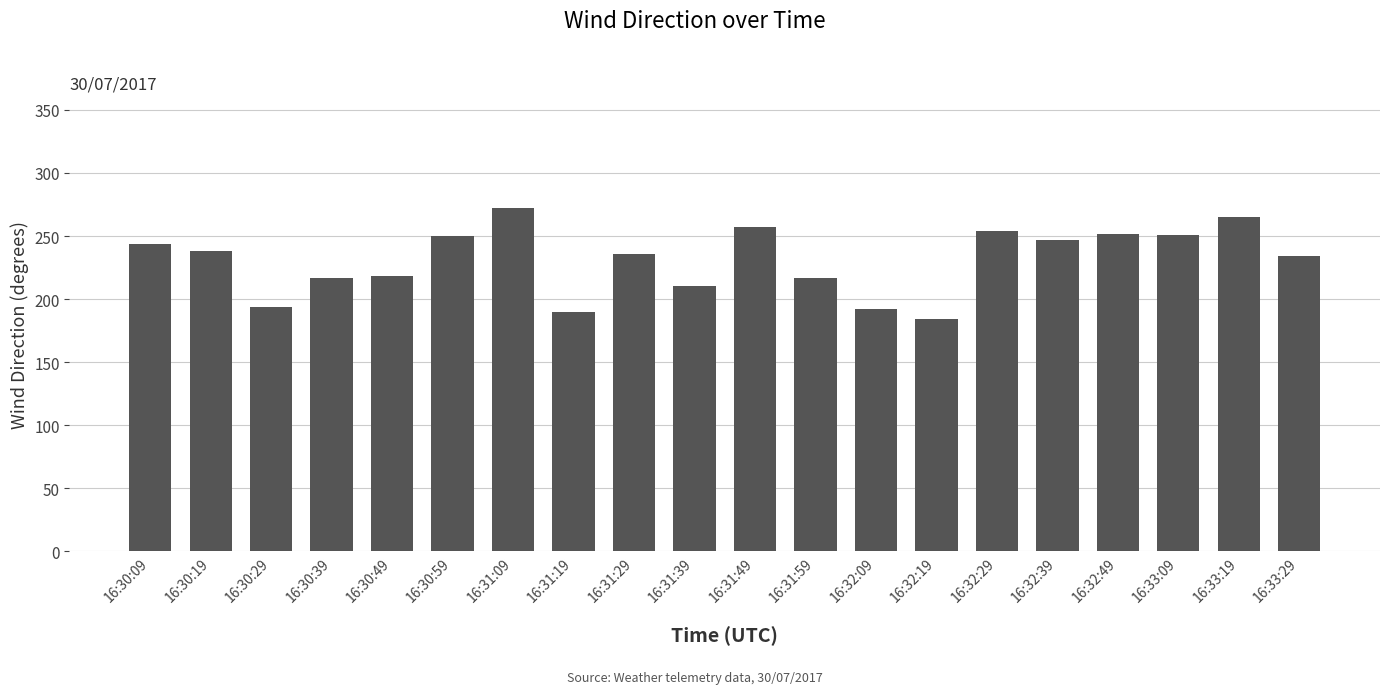

Which has a higher value, 16:31:19 or 16:31:29?

16:31:29